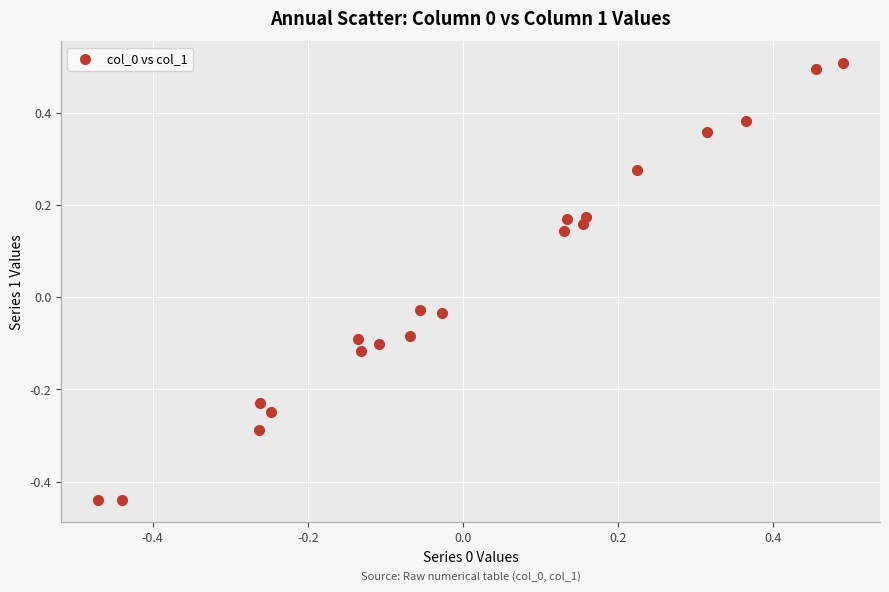

What is the range of Y values (max minus min)?

0.9